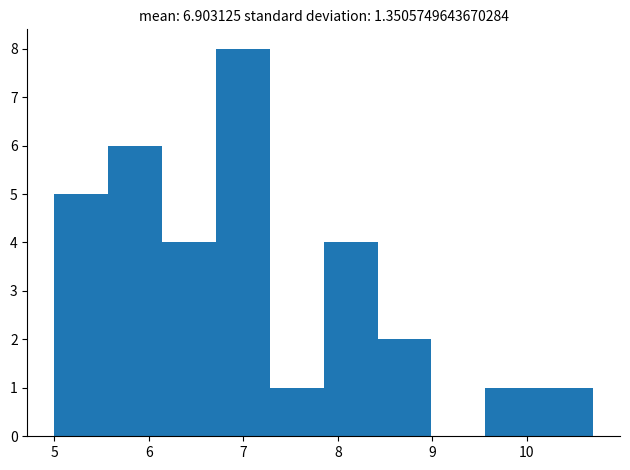

Over which range of the x-axis is the bar tallest?

6.71 to 7.28